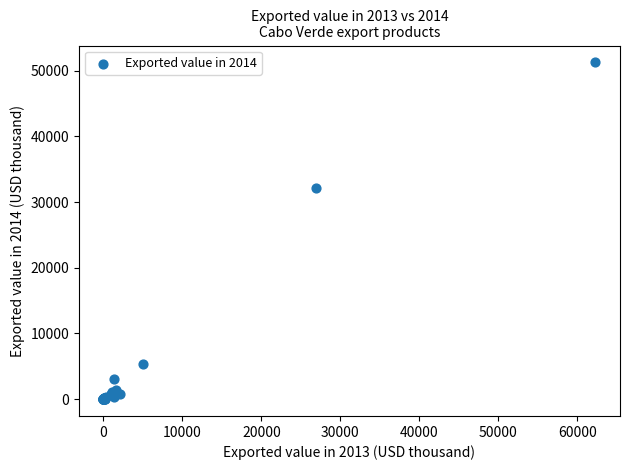

What Y value in the scatter plot is closest to 25639?

32179